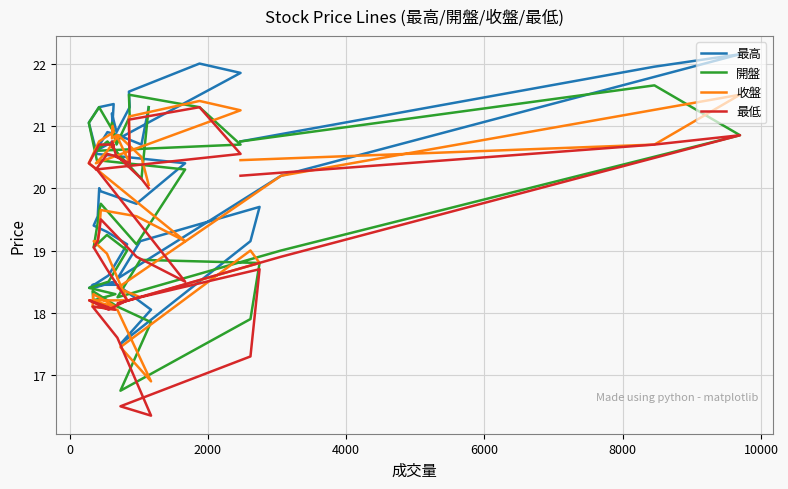

What is the average value of the 最高 series?

20.1